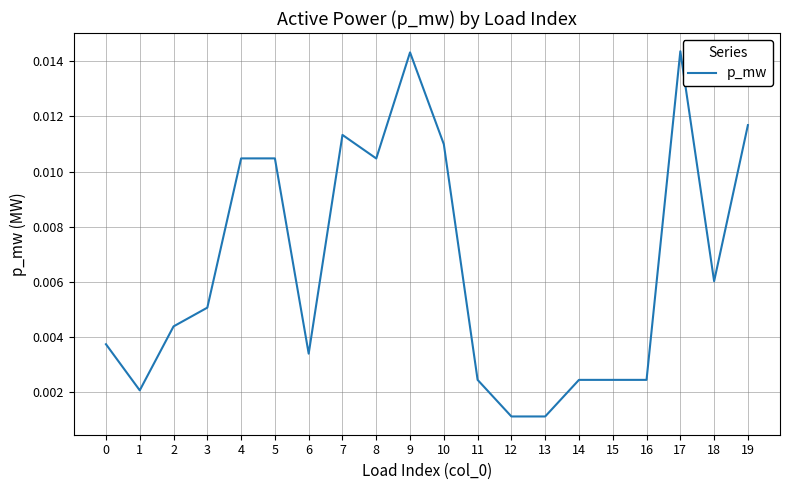

Which has a higher value, 14 or 3?

3